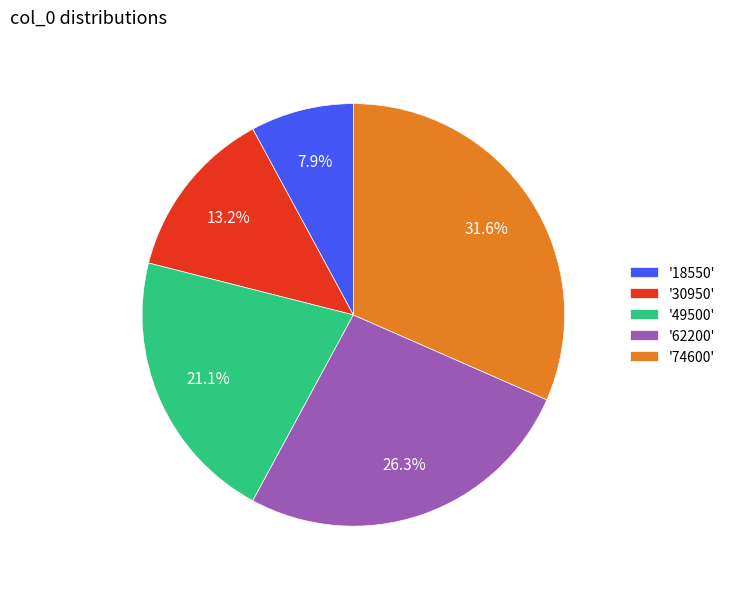

Is there a majority slice in this chart?

No